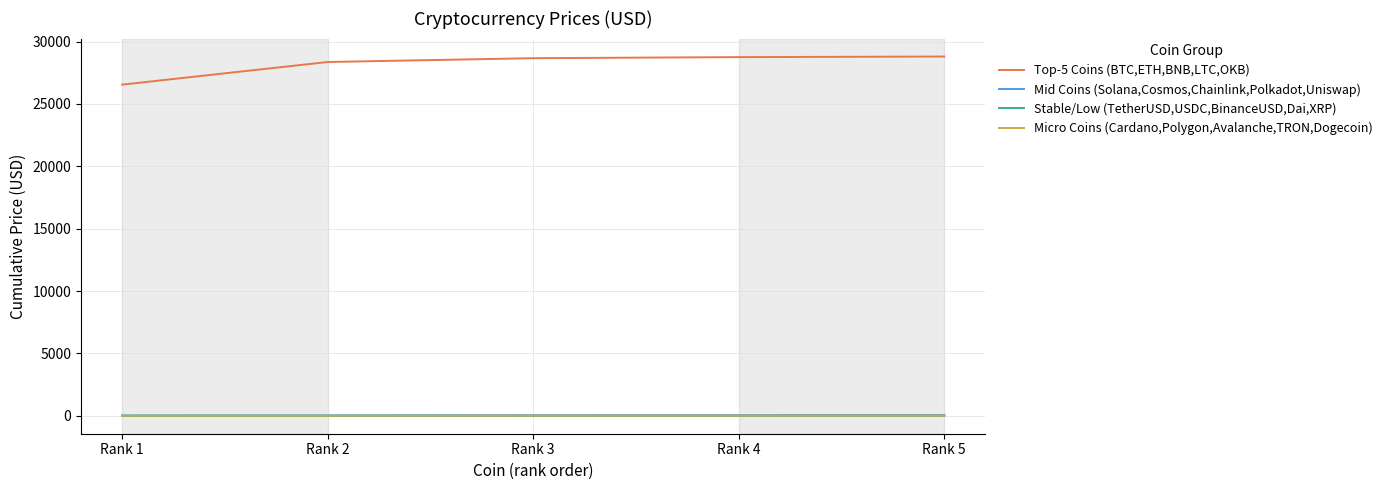

At which label does Stable/Low (TetherUSD,USDC,BinanceUSD,Dai,XRP) first exceed 3?

Rank 3